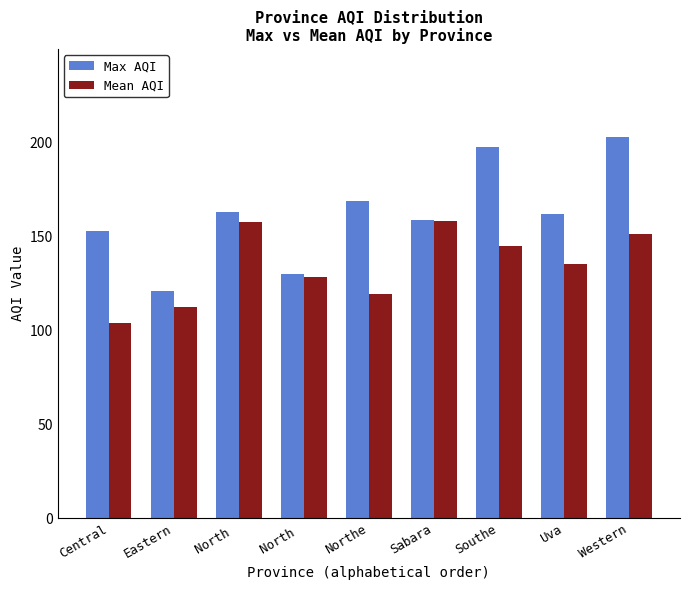

Is the value of Max AQI at Uva greater than the value of Mean AQI at Northe?

Yes